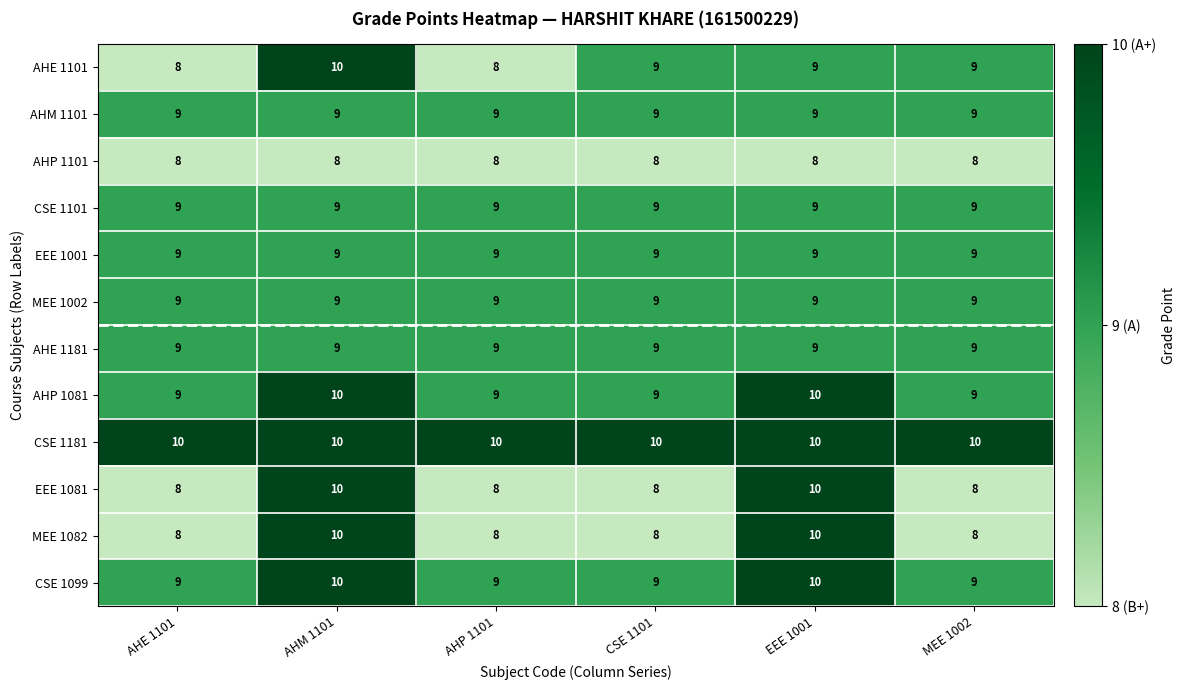

Which series has the largest total across all categories?

CSE 1181